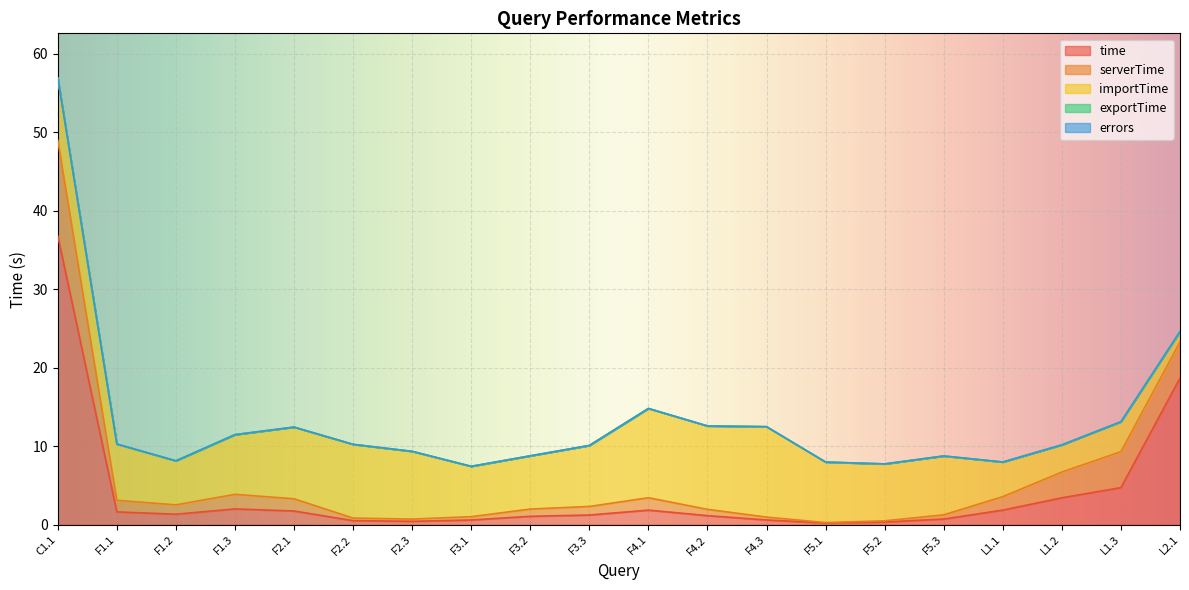

What is the value of the serverTime point at the 19th from the left?

4.6